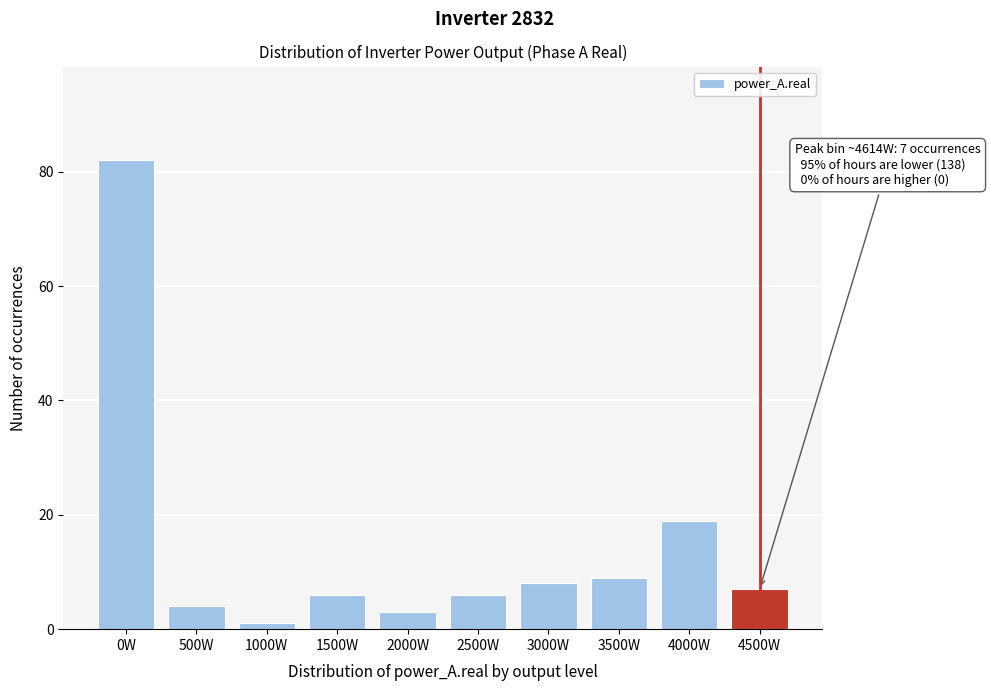

Reading right to left, what are all the values shown in this chart?

7	19	9	8	6	3	6	1	4	82